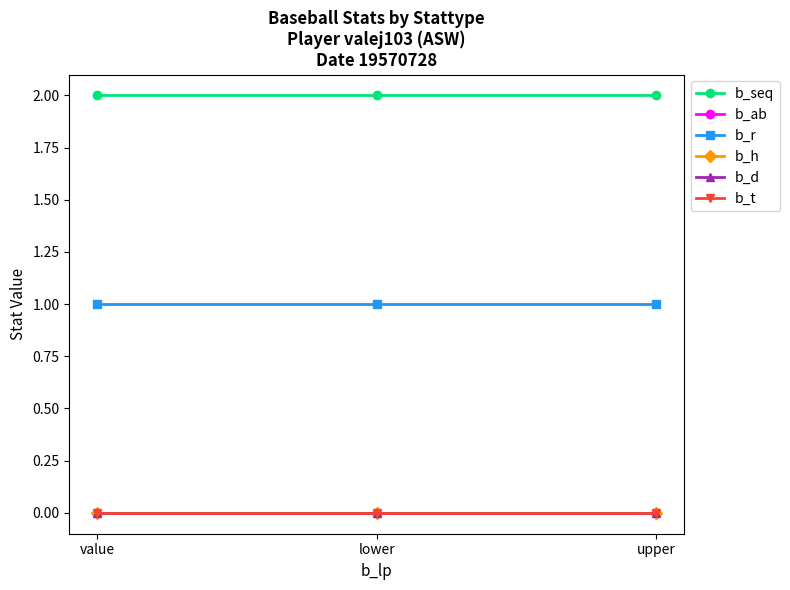

Is this an area chart (filled region under the line)?

No